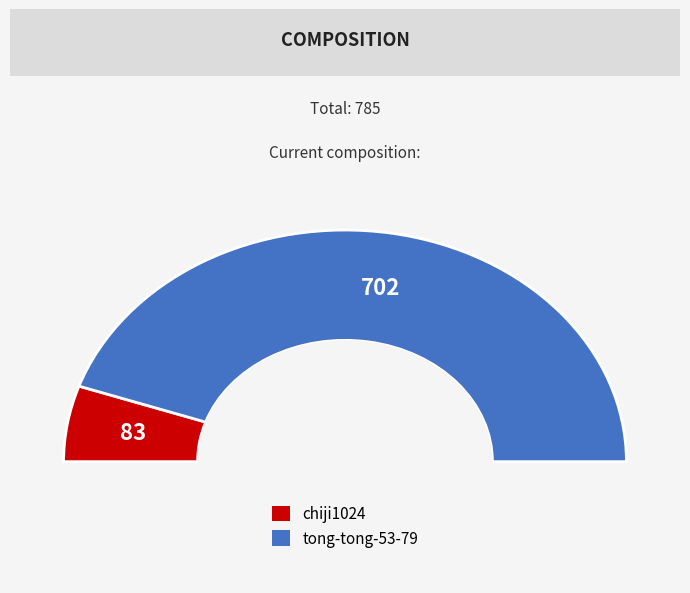

To the nearest percent, what is the average slice percentage?

50%